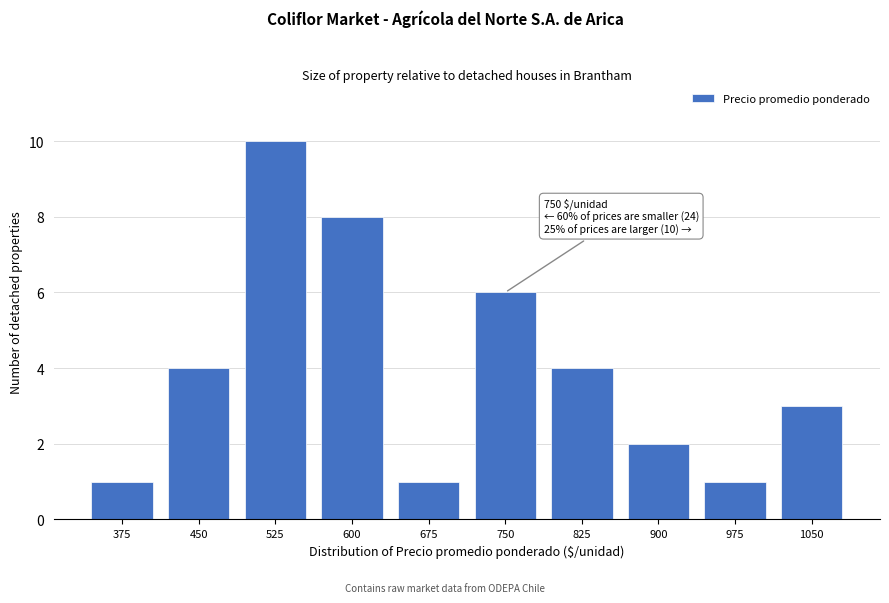

Reading left to right, list all the values displayed in this chart.

375=1	450=4	525=10	600=8	675=1	750=6	825=4	900=2	975=1	1050=3